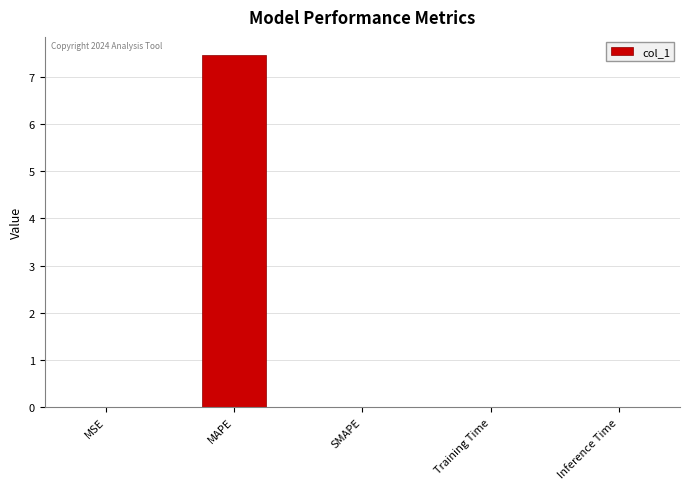

The chart shows a value of 0.0 at Inference Time. True or false?

True